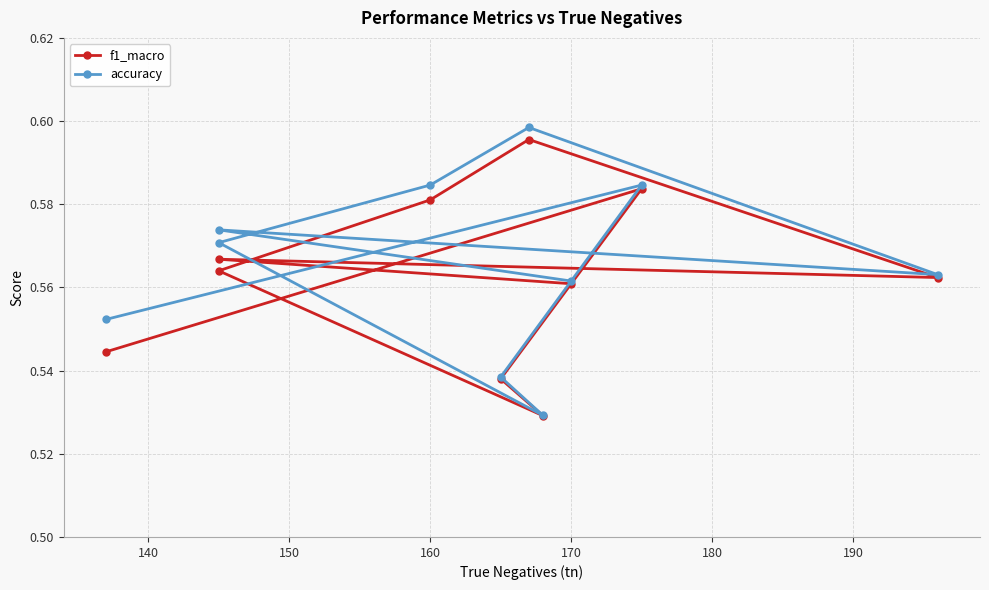

Does the chart display data point markers on the line(s)?

Yes